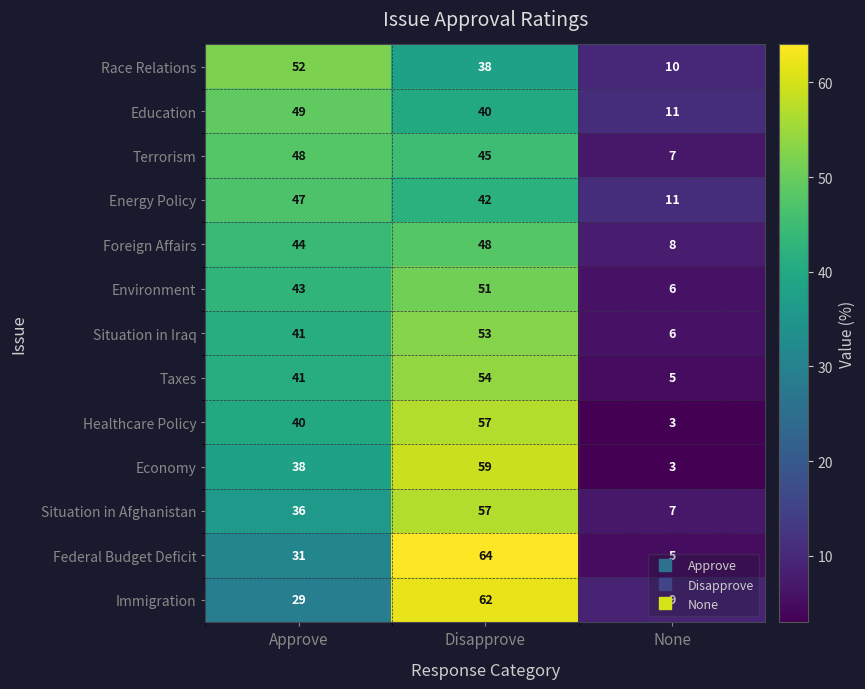

What is the maximum value shown in the chart?

64